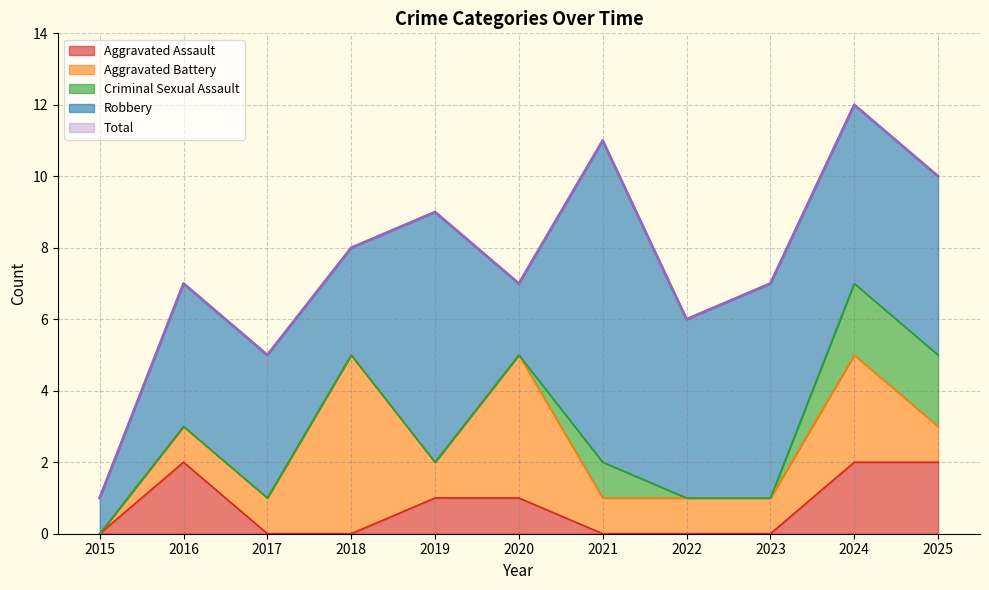

At which category does Total reach its first local valley?

2017